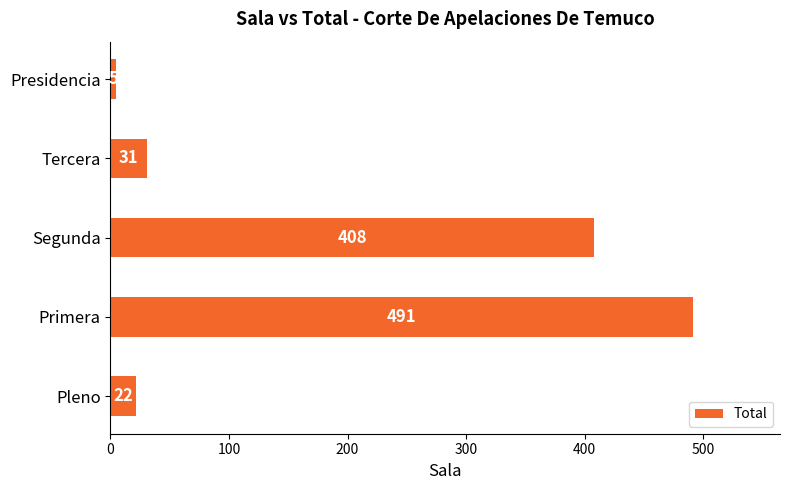

True or false: the data shows 22 at Pleno.

True